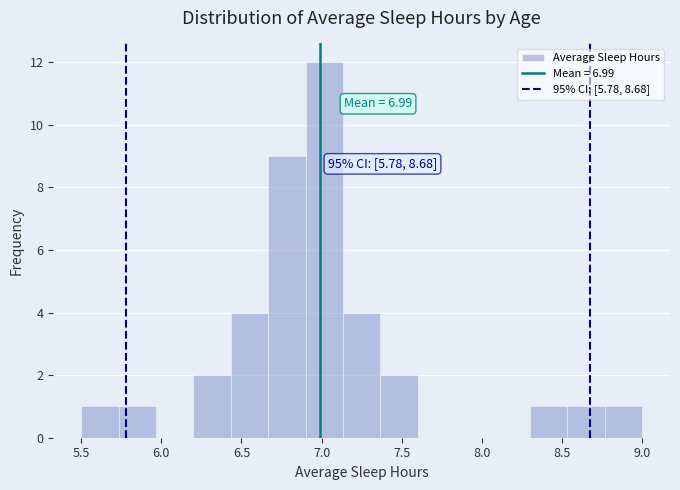

Which range on the x-axis has the tallest bar?

6.90 to 7.15